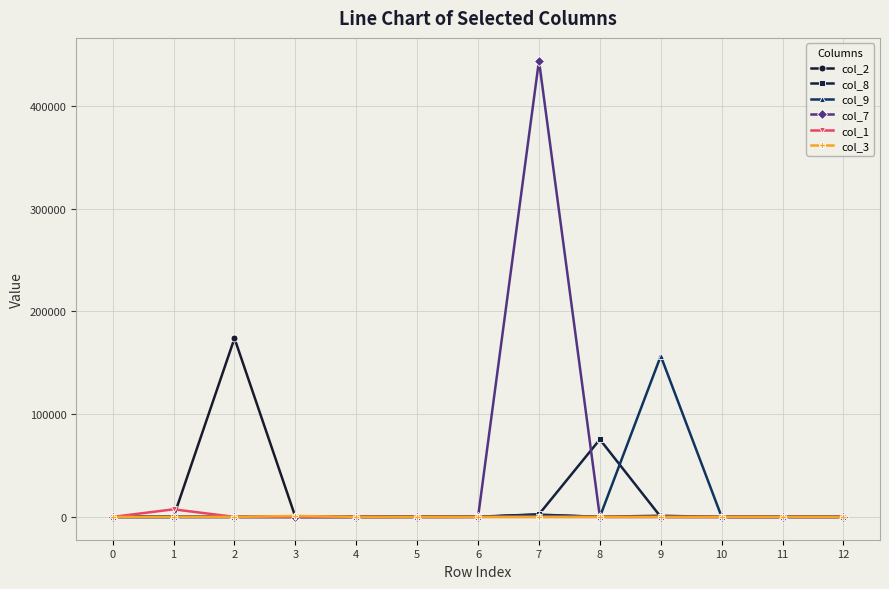

True or false: col_7 and col_9 intersect in this chart.

True